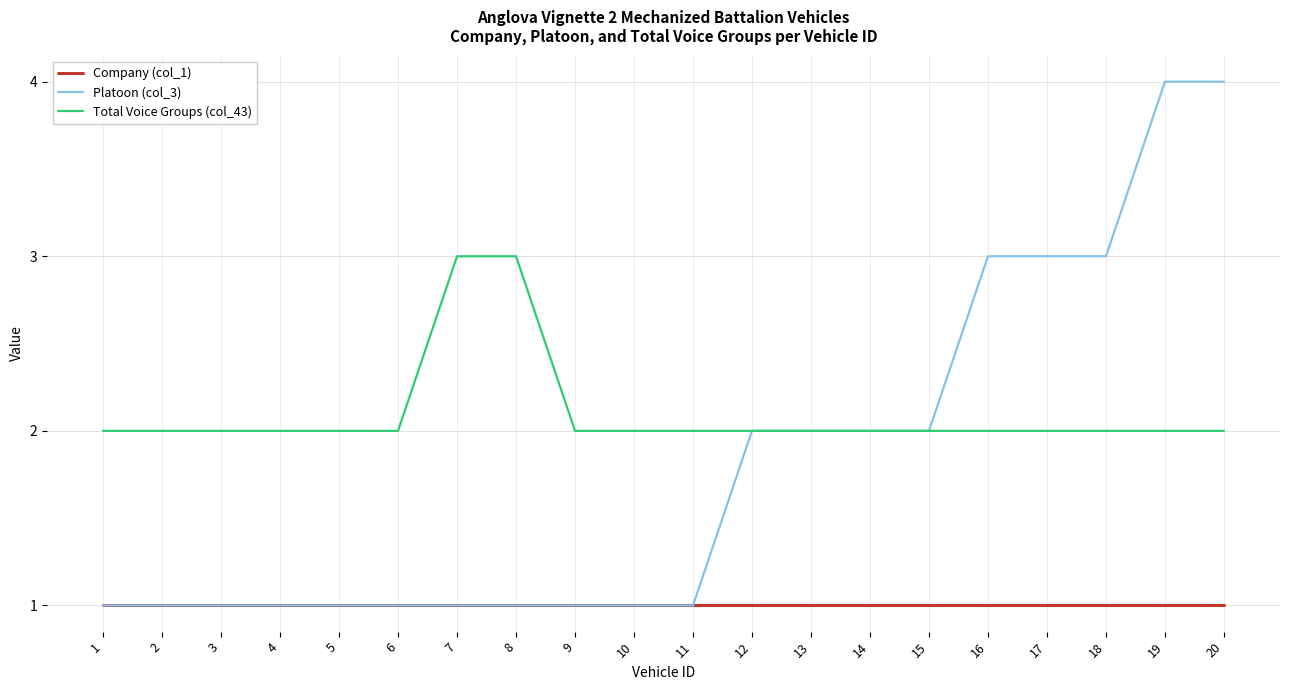

What is the difference between the maximum and minimum values in the Total Voice Groups (col_43) series?

1